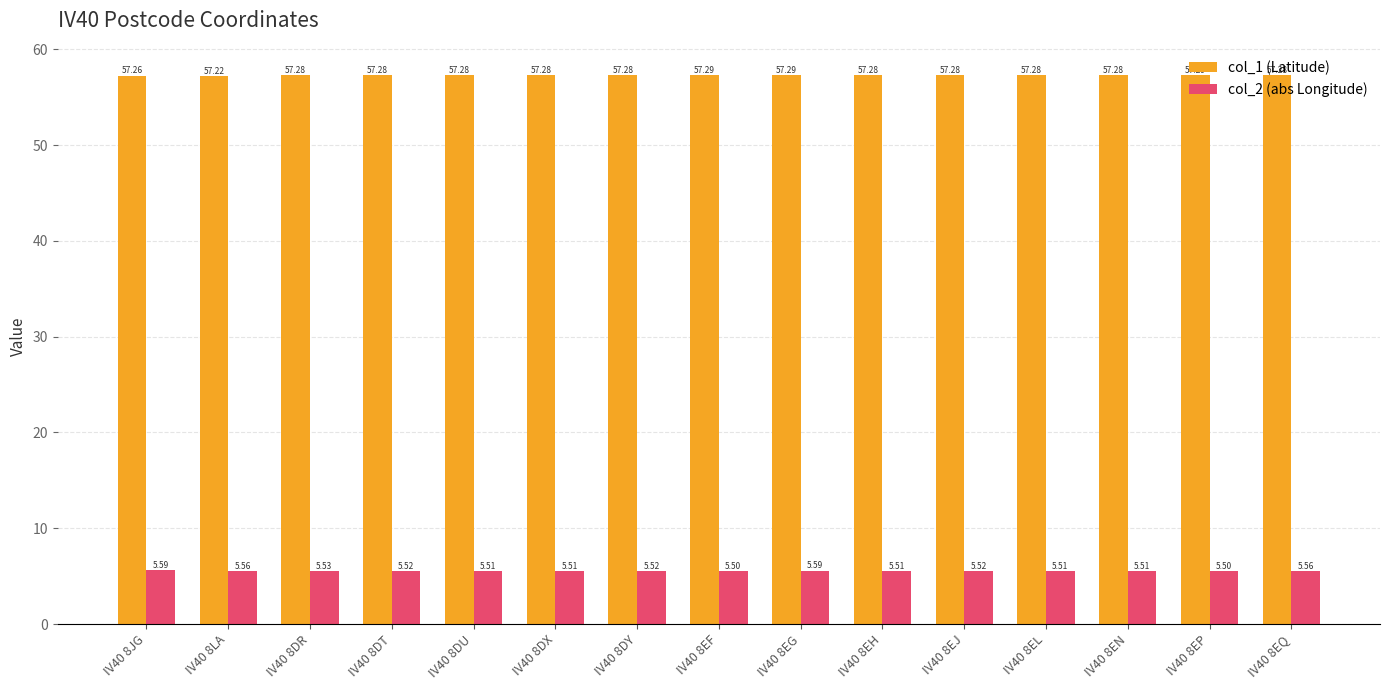

Count the col_1 (Latitude) values in the range 57 to 58.

15